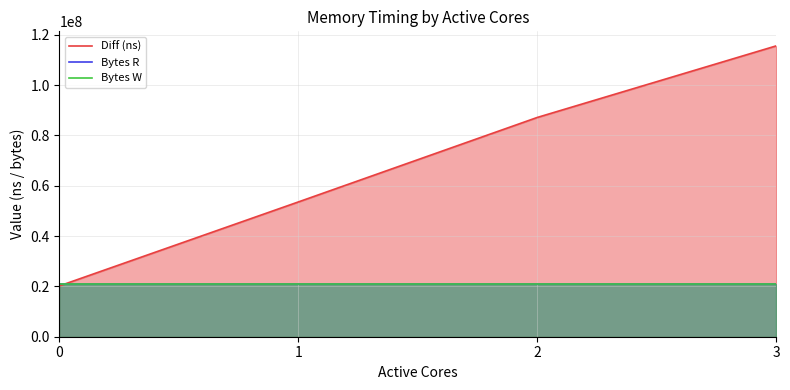

True or false: Bytes R and Bytes W intersect in this chart.

False